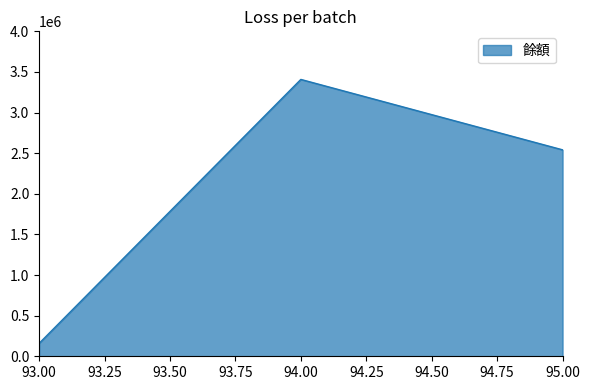

What is the difference between the maximum and minimum values?

3249055